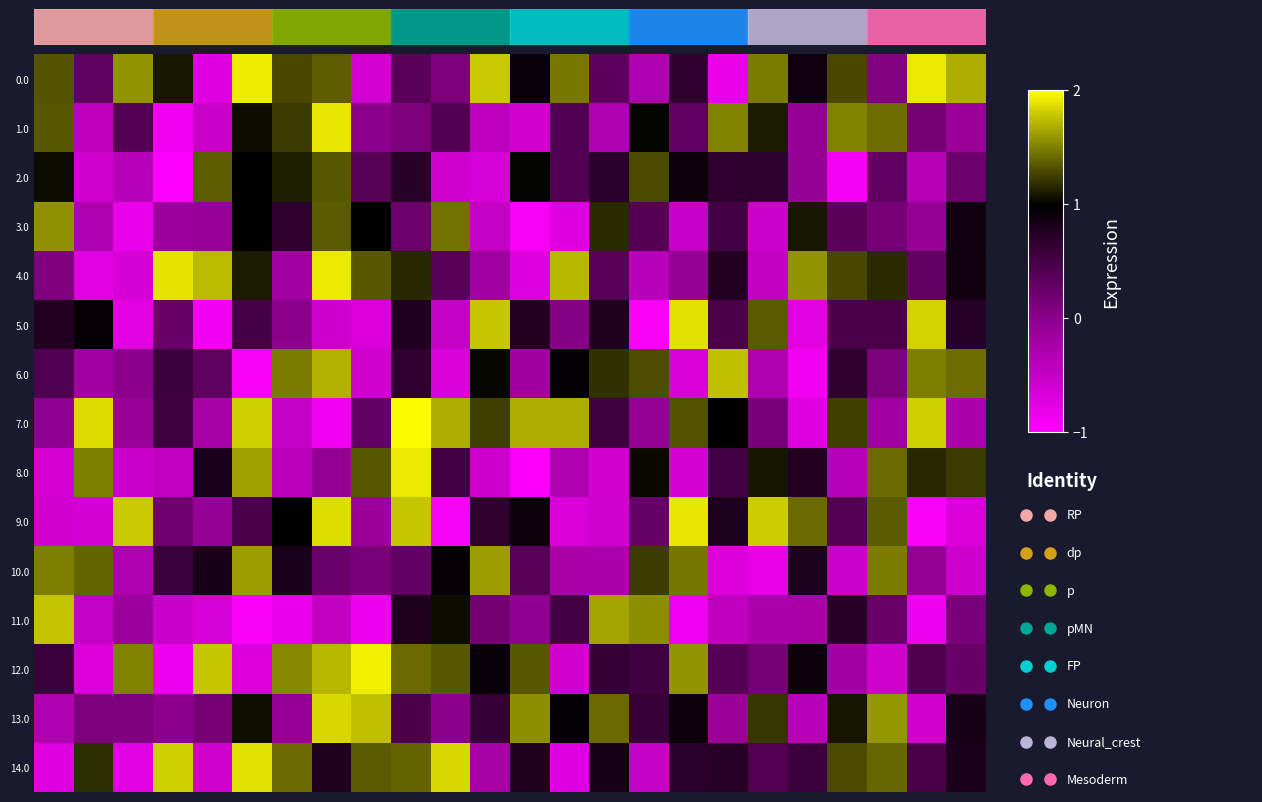

Reading left to right, transcribe all the data shown in this chart.

0.0: 1.3	0.3	1.6	1.1	-0.7	1.9	1.3	1.4	-0.6	0.4	0.1	1.8	0.9	1.5	0.3	-0.3	0.7	-0.8	1.5	0.9	1.3	0.1	1.9	1.7
1.0: 1.3	-0.4	0.4	-0.9	-0.5	1.0	1.2	1.9	-0.0	0.1	0.4	-0.4	-0.6	0.4	-0.3	1.0	0.3	1.5	1.1	-0.1	1.5	1.4	0.2	-0.1
2.0: 1.0	-0.6	-0.4	-1.0	1.4	1.0	1.1	1.3	0.4	0.7	-0.6	-0.7	1.0	0.4	0.7	1.3	0.9	0.7	0.7	-0.1	-0.9	0.3	-0.4	0.2
3.0: 1.6	-0.3	-0.8	-0.2	-0.1	1.0	0.7	1.4	1.0	0.2	1.4	-0.5	-0.9	-0.7	1.2	0.4	-0.5	0.5	-0.5	1.1	0.3	0.1	-0.1	0.9
4.0: 0.1	-0.7	-0.6	1.9	1.7	1.1	-0.2	1.9	1.3	1.2	0.3	-0.2	-0.7	1.7	0.4	-0.4	-0.1	0.7	-0.5	1.6	1.3	1.2	0.3	0.9
5.0: 0.8	0.9	-0.7	0.2	-0.9	0.5	-0.0	-0.6	-0.7	0.8	-0.5	1.8	0.7	0.0	0.8	-0.9	1.9	0.4	1.3	-0.8	0.5	0.5	1.8	0.7
6.0: 0.4	-0.2	-0.0	0.6	0.3	-0.9	1.5	1.7	-0.6	0.7	-0.7	1.0	-0.2	1.0	1.2	1.3	-0.7	1.7	-0.3	-0.9	0.7	0.1	1.5	1.4
7.0: -0.0	1.9	-0.1	0.5	-0.2	1.8	-0.5	-0.9	0.3	2.0	1.7	1.2	1.7	1.7	0.6	-0.1	1.3	1.0	0.1	-0.7	1.2	-0.2	1.8	-0.3
8.0: -0.6	1.5	-0.5	-0.5	0.8	1.6	-0.4	-0.1	1.3	1.9	0.5	-0.6	-1.0	-0.3	-0.6	1.0	-0.6	0.5	1.1	0.7	-0.4	1.4	1.1	1.2
9.0: -0.6	-0.6	1.8	0.2	-0.1	0.5	1.0	1.9	-0.1	1.8	-0.9	0.7	0.9	-0.7	-0.6	0.3	1.9	0.8	1.8	1.4	0.4	1.4	-0.9	-0.7
10.0: 1.5	1.4	-0.3	0.6	0.8	1.6	0.8	0.2	0.1	0.3	1.0	1.6	0.4	-0.3	-0.3	1.2	1.4	-0.7	-0.8	0.8	-0.6	1.5	-0.1	-0.6
11.0: 1.8	-0.5	-0.1	-0.5	-0.7	-0.9	-0.8	-0.5	-0.8	0.8	1.0	0.2	-0.0	0.5	1.6	1.6	-0.9	-0.5	-0.3	-0.3	0.7	0.2	-0.9	0.1
12.0: 0.6	-0.7	1.5	-0.8	1.8	-0.7	1.5	1.7	1.9	1.4	1.3	0.9	1.3	-0.6	0.6	0.5	1.6	0.4	0.2	0.9	-0.2	-0.6	0.4	0.3
13.0: -0.3	0.1	0.1	-0.0	0.1	1.1	-0.1	1.8	1.7	0.4	-0.0	0.6	1.5	1.0	1.4	0.6	0.9	-0.1	1.2	-0.4	1.1	1.6	-0.6	0.8
14.0: -0.7	1.2	-0.7	1.8	-0.6	1.9	1.4	0.8	1.3	1.4	1.8	-0.2	0.8	-0.7	0.8	-0.5	0.7	0.7	0.4	0.6	1.3	1.4	0.5	0.8